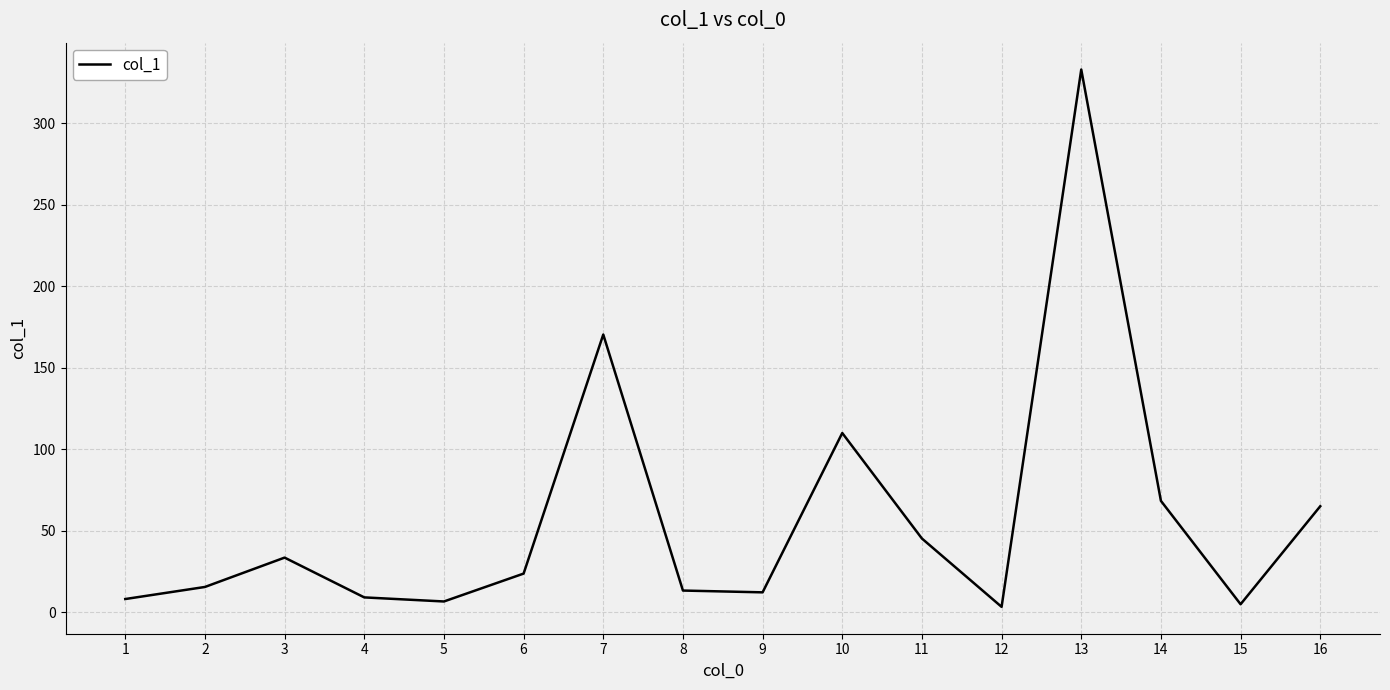

Which category has the highest value across all series?

13